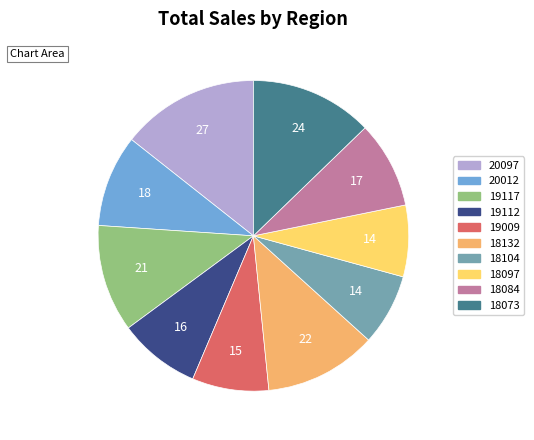

Is it true that 18104 is 1% of the pie?

False